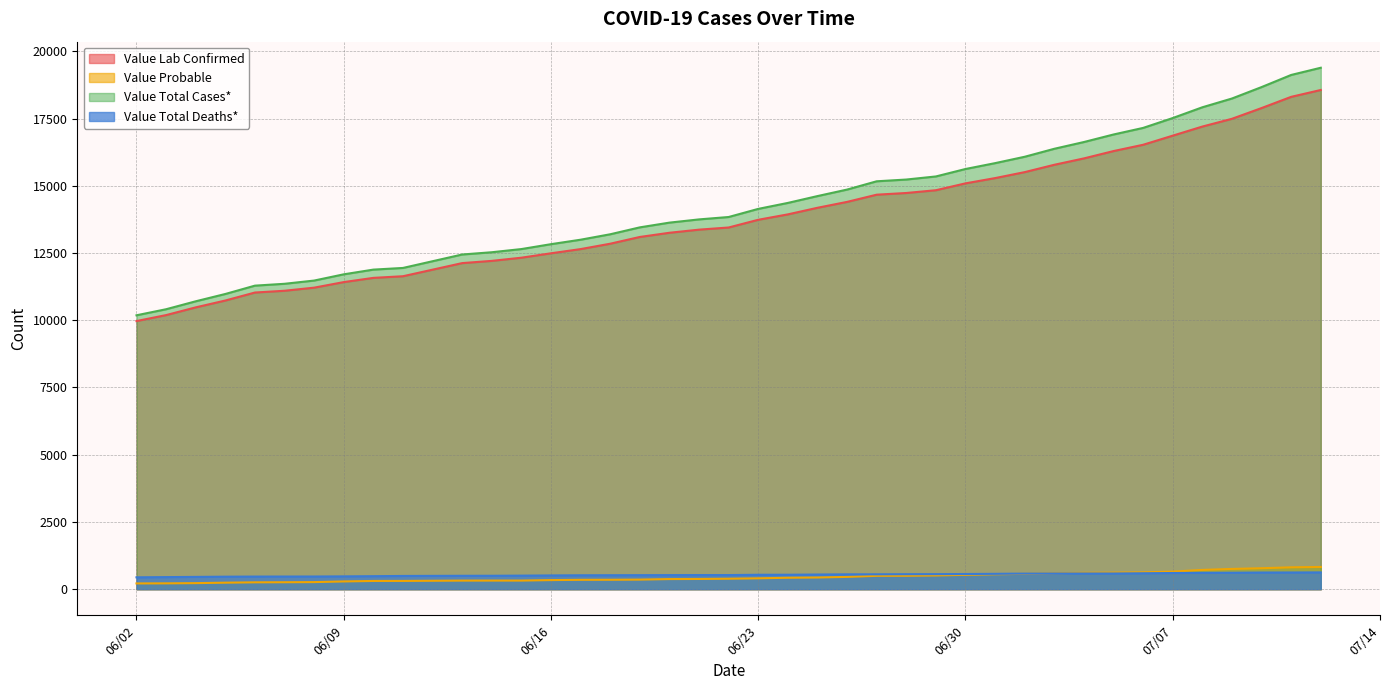

True or false: Value Lab Confirmed and Value Total Cases* intersect in this chart.

False